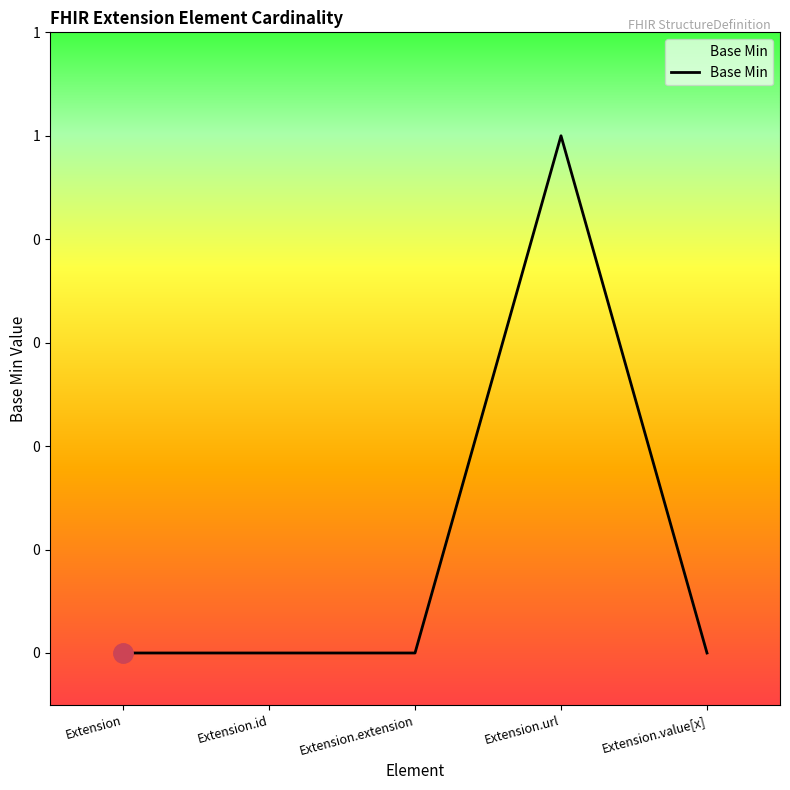

Which has a higher value, Extension.url or Extension.value[x]?

Extension.url